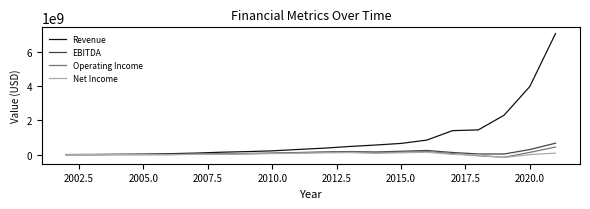

Which series has the largest range (max minus min)?

Revenue